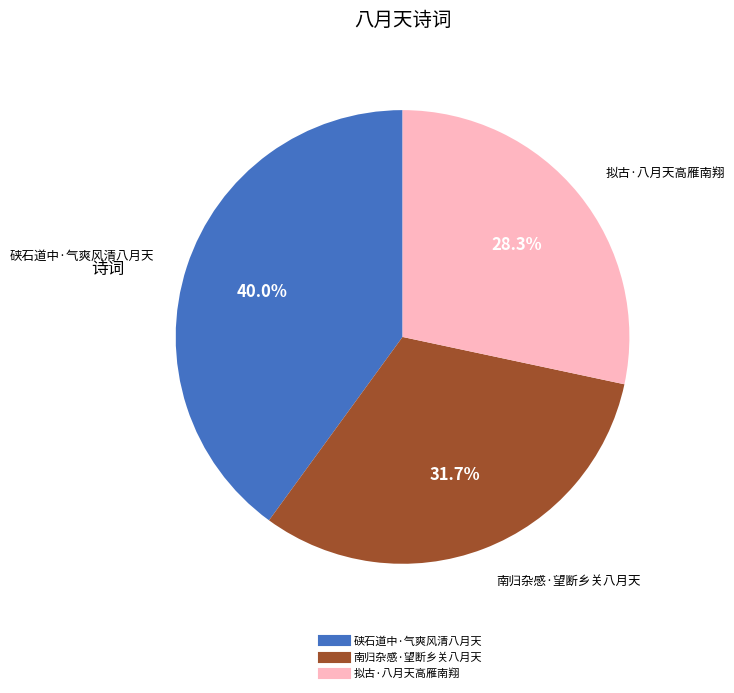

Which has a higher value, 南归杂感·望断乡关八月天 or 拟古·八月天高雁南翔?

南归杂感·望断乡关八月天